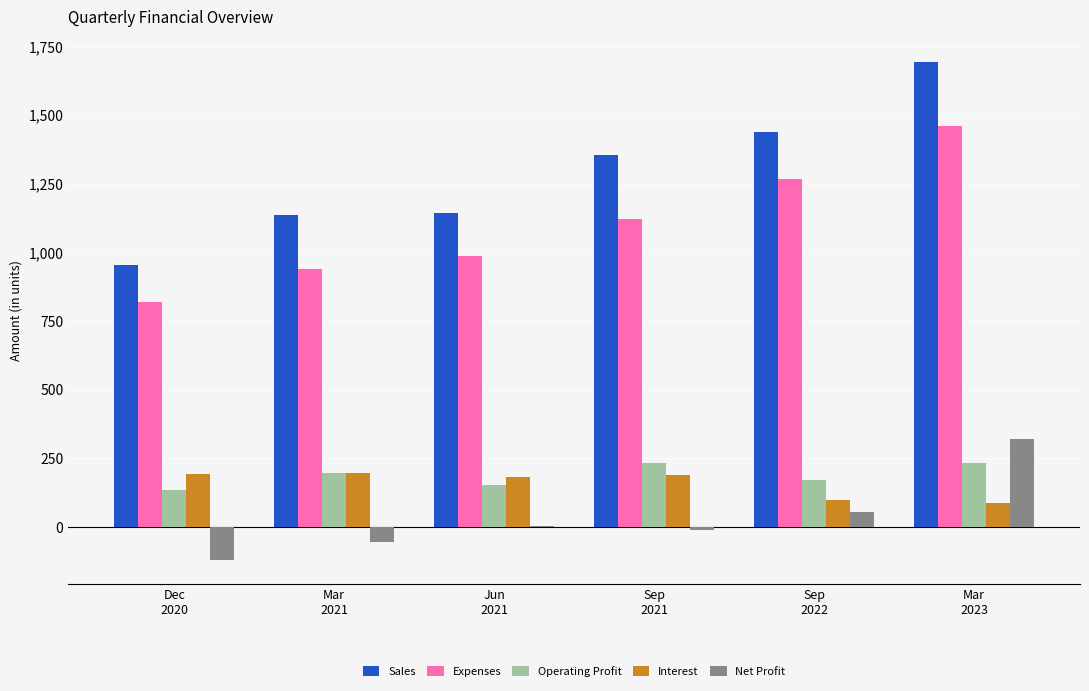

True or false: Interest has a value of 295 at Dec
2020.

False